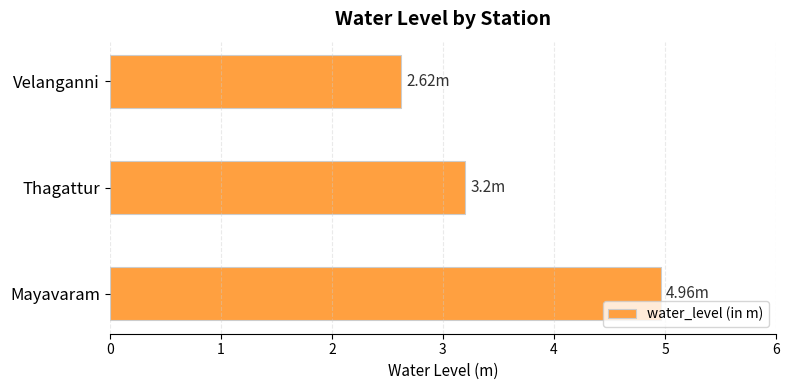

Rank the categories by value from lowest to highest.

Velanganni, Thagattur, Mayavaram